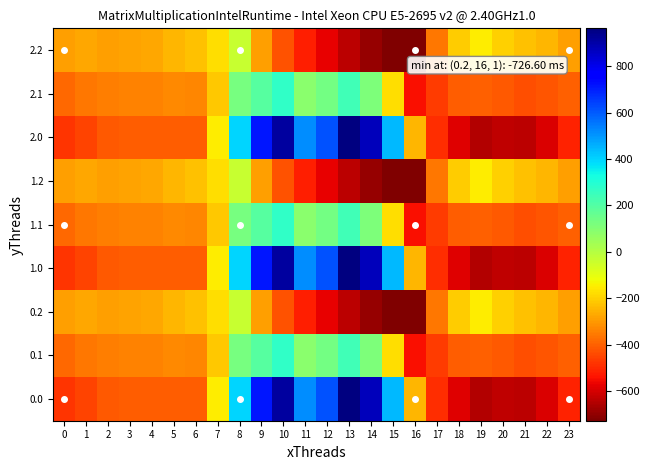

At how many categories does at least one series exceed 734?

3